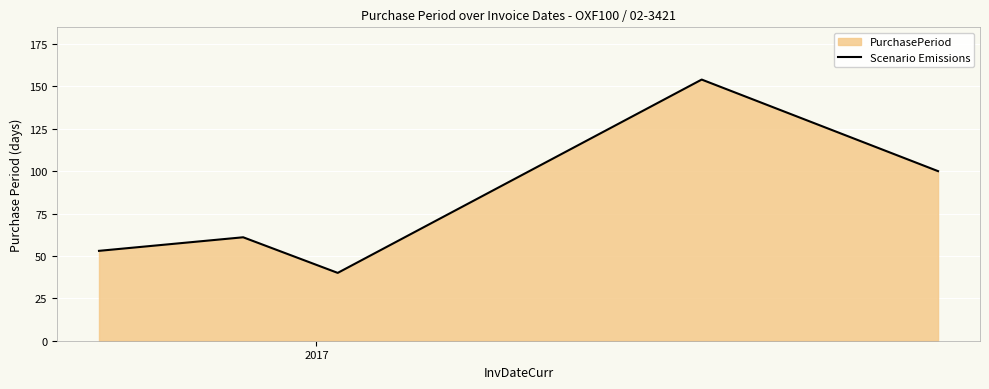

What is the minimum value shown in the chart?

40